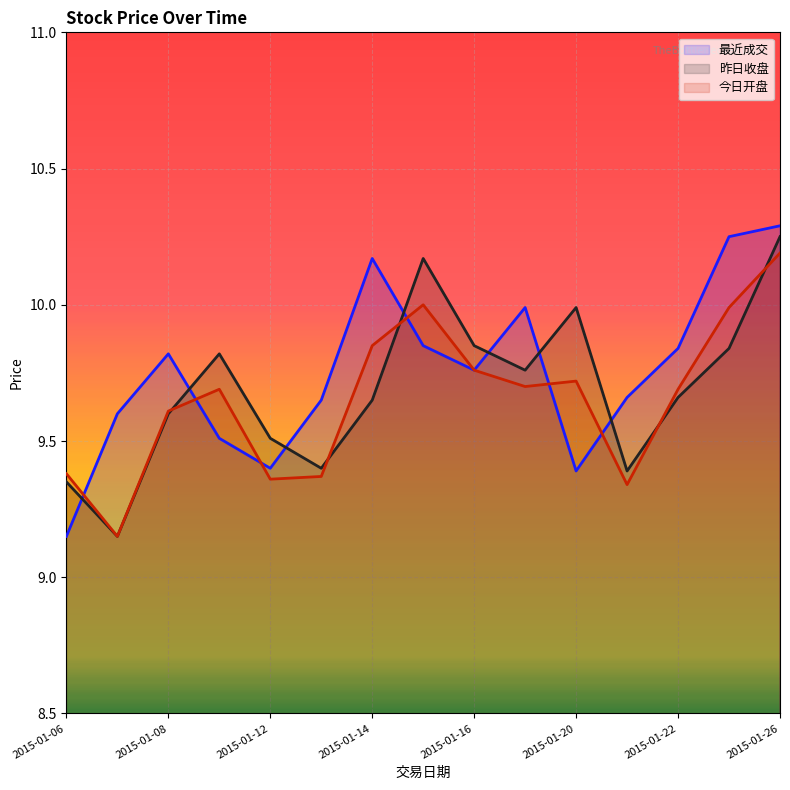

True or false: 最近成交 has more than 2 interior local peaks.

True